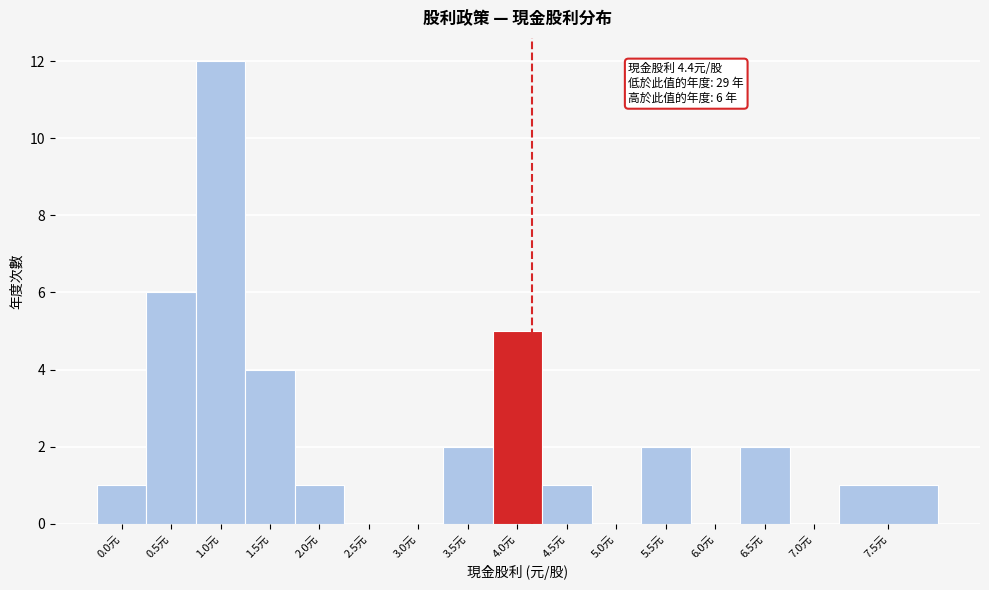

Reading left to right, extract all data points from this chart.

0.0元=1	0.5元=6	1.0元=12	1.5元=4	2.0元=1	2.5元=0	3.0元=0	3.5元=2	4.0元=5	4.5元=1	5.0元=0	5.5元=2	6.0元=0	6.5元=2	7.0元=0	7.5元=1